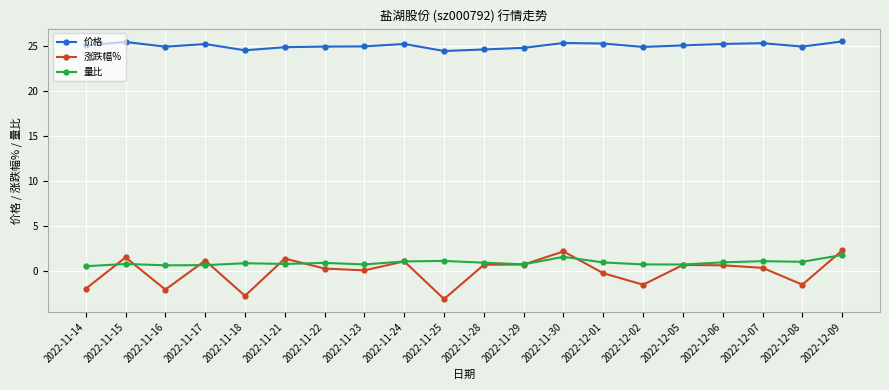

Which series has the widest spread of values?

涨跌幅%